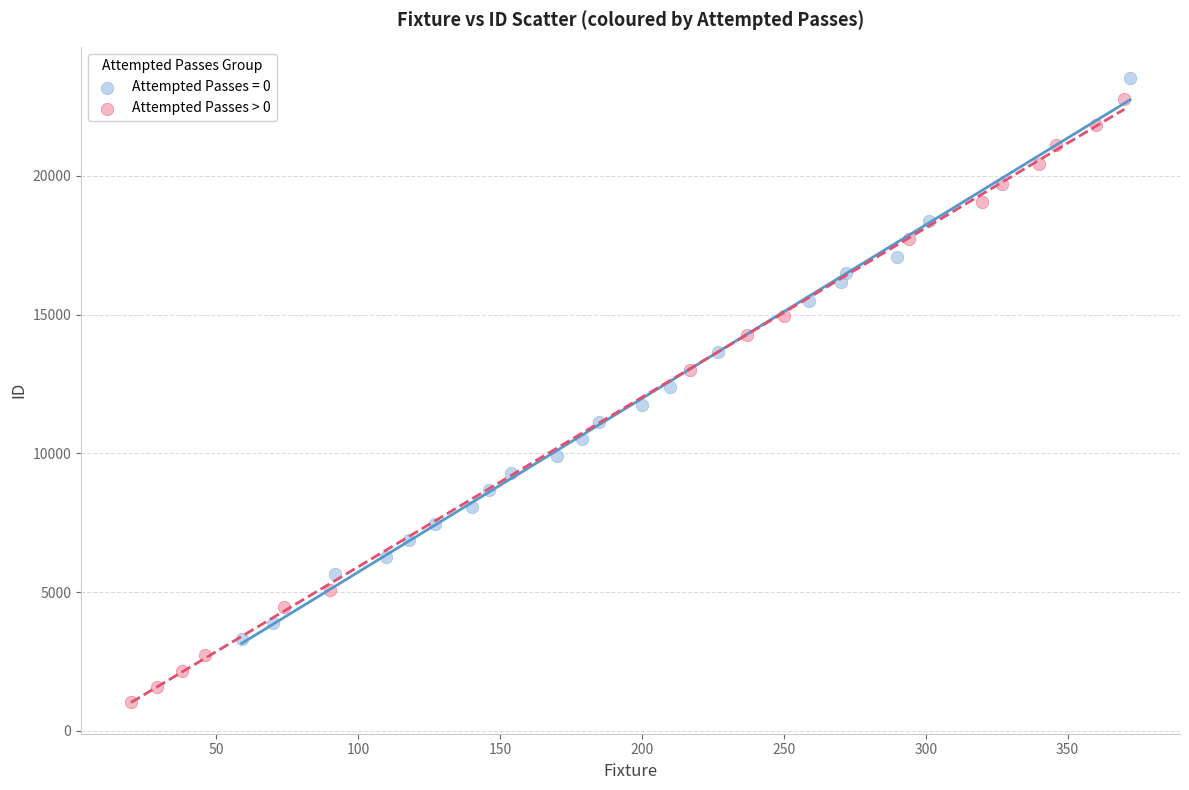

Which series contains the lowest Y value?

Attempted Passes > 0